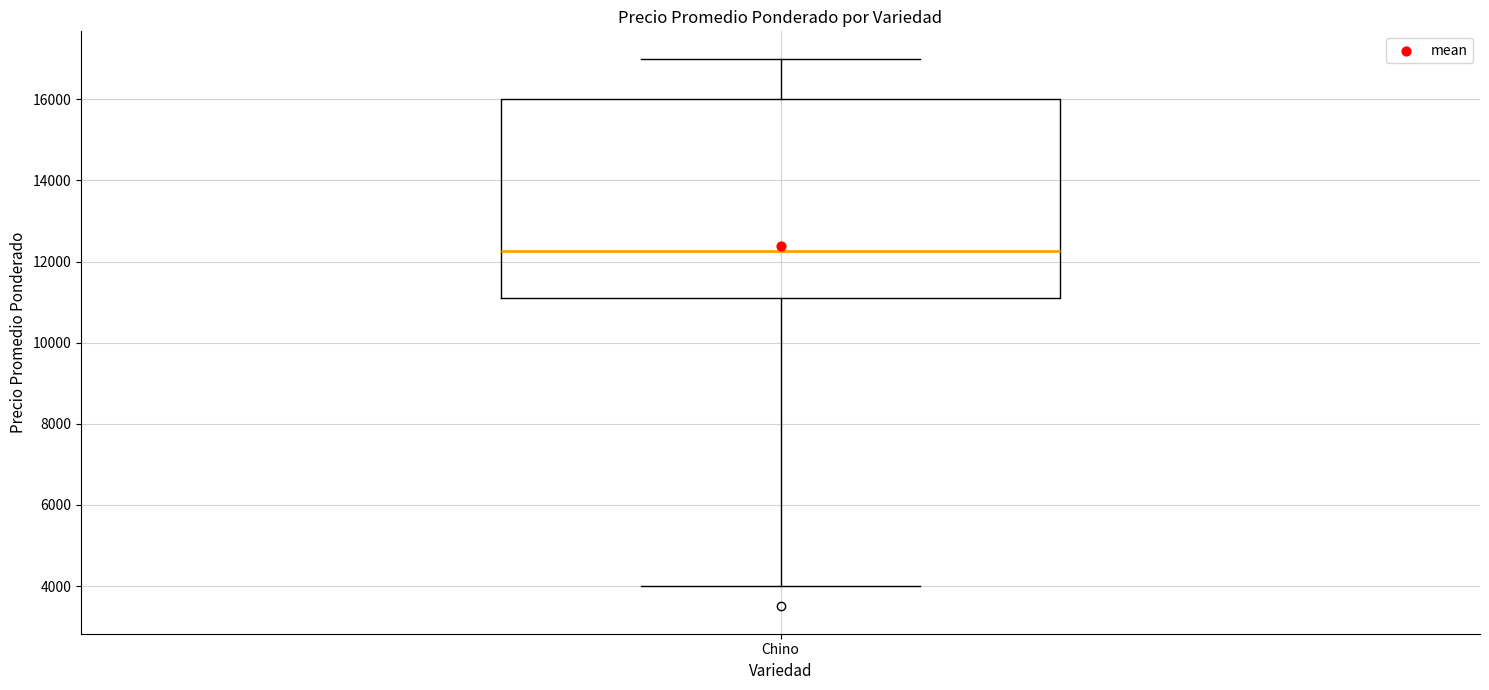

Read this box plot against the y-axis: the position of the median line, the range covered by the box, and the ends of both whiskers. The values are not printed on the chart, so give them approximately, as read against the axis.

median 12200, box 11200 to 16000, whiskers 4000 to 17000